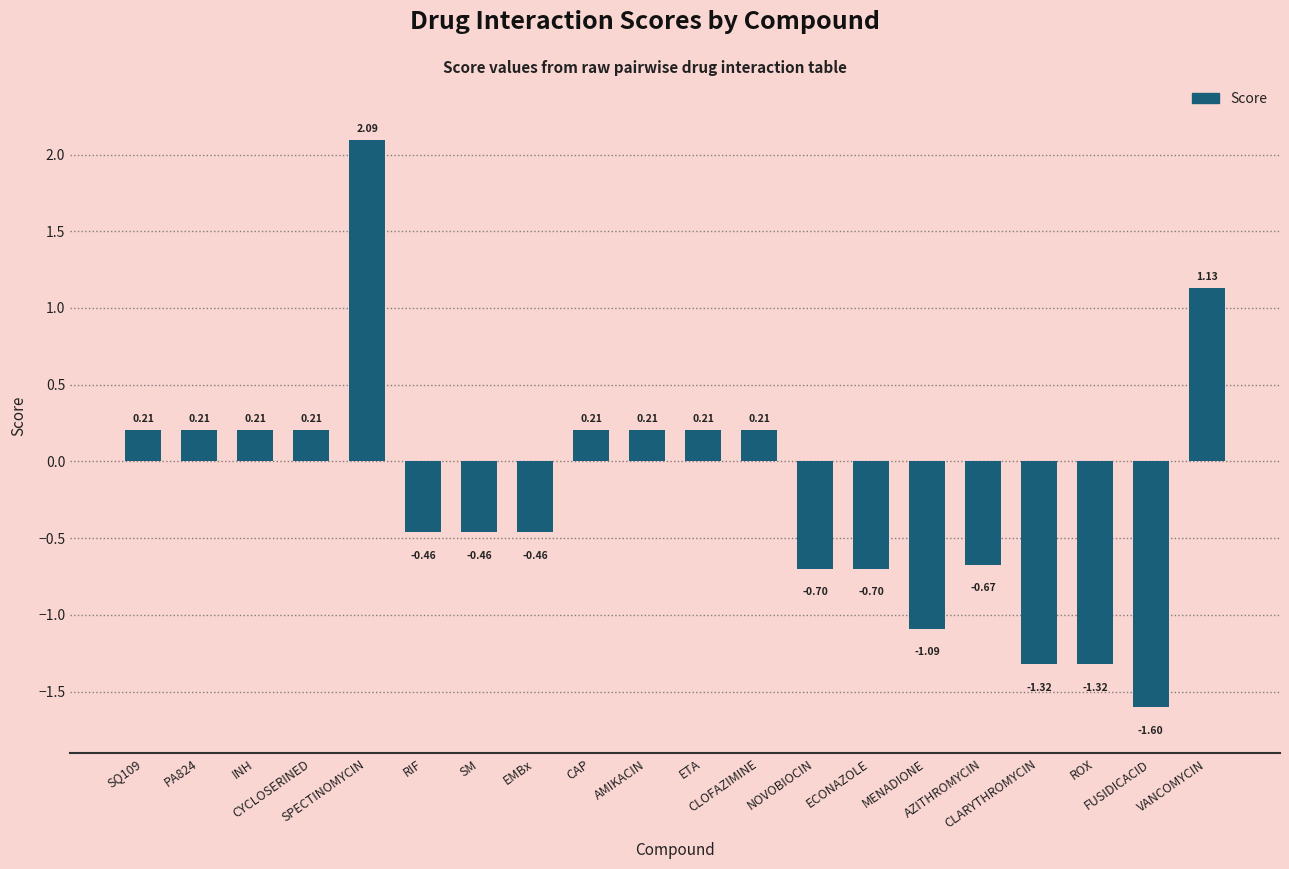

What is the difference between the maximum and second lowest values?

3.4